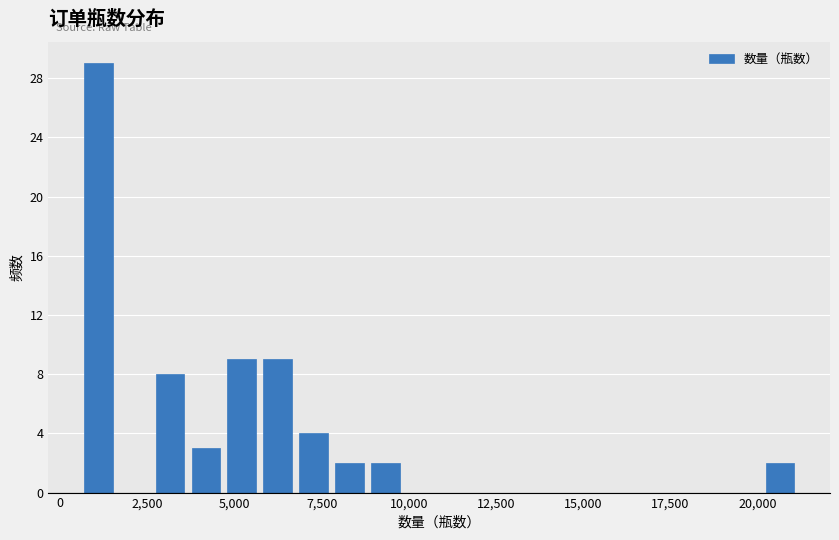

Around what value on the x-axis is the tallest bar? Give the approximate position of its centre, as read against the axis.

1000